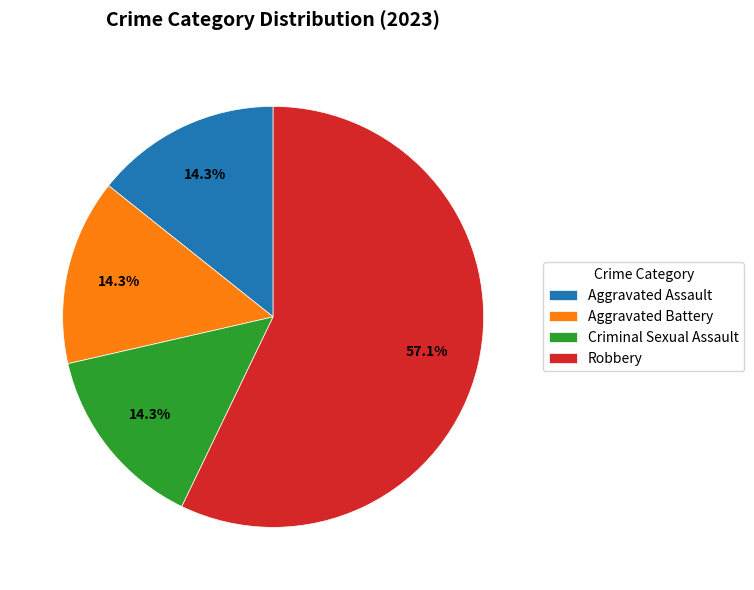

To the nearest percent, what is the difference between the Robbery and Aggravated Battery slice percentages?

43%